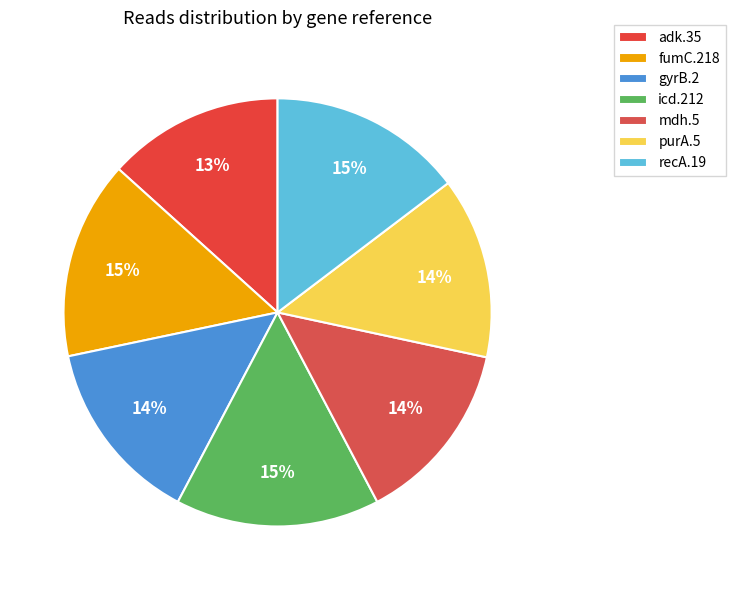

Between icd.212 and purA.5, which is larger?

icd.212